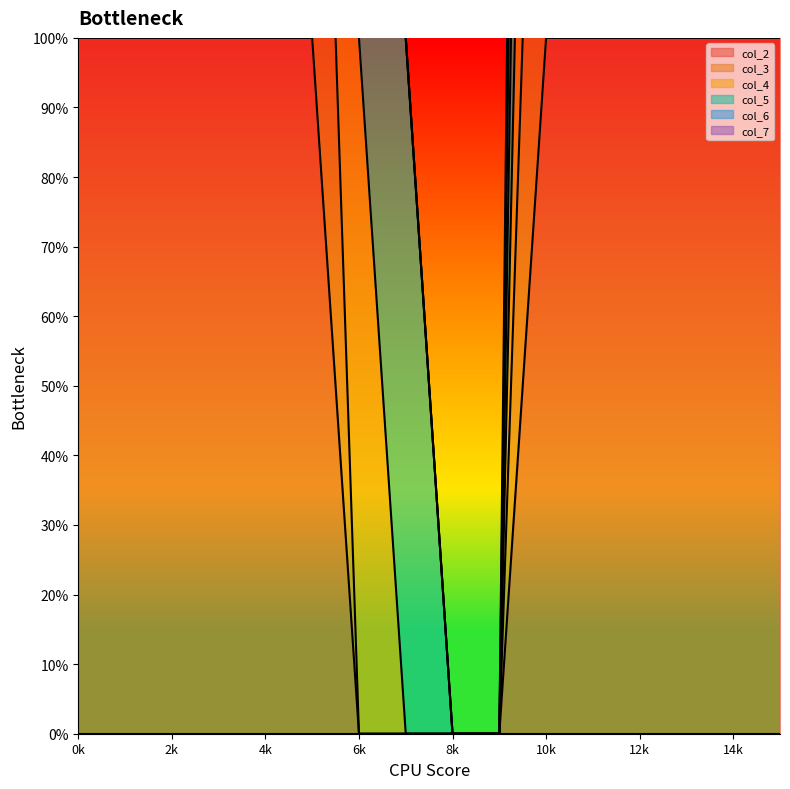

What is the value of the col_3 point at the 2nd from the left?

200